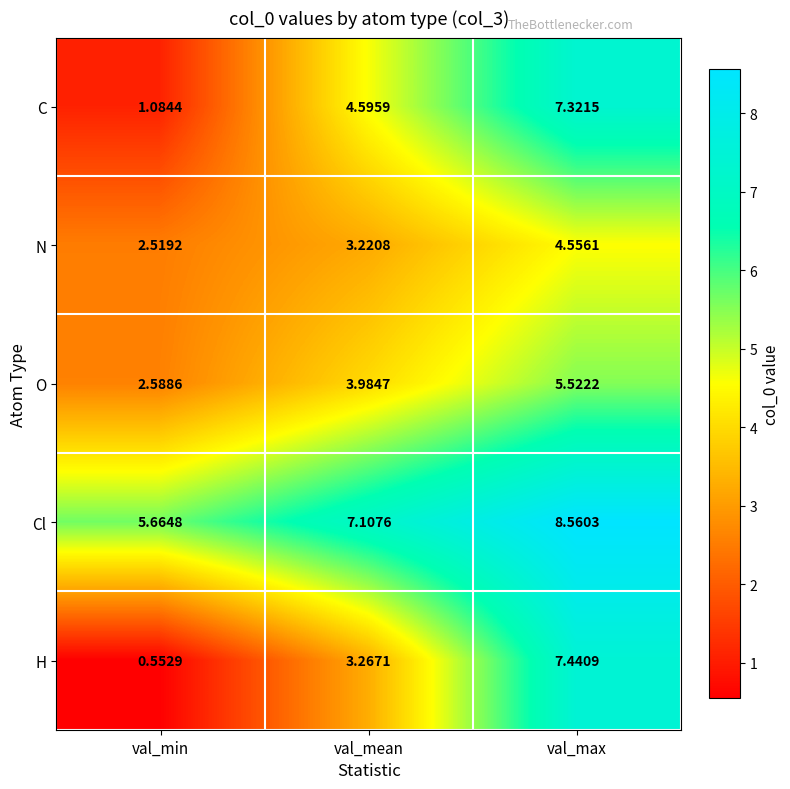

List the labels in order of O value, largest first.

val_max, val_mean, val_min